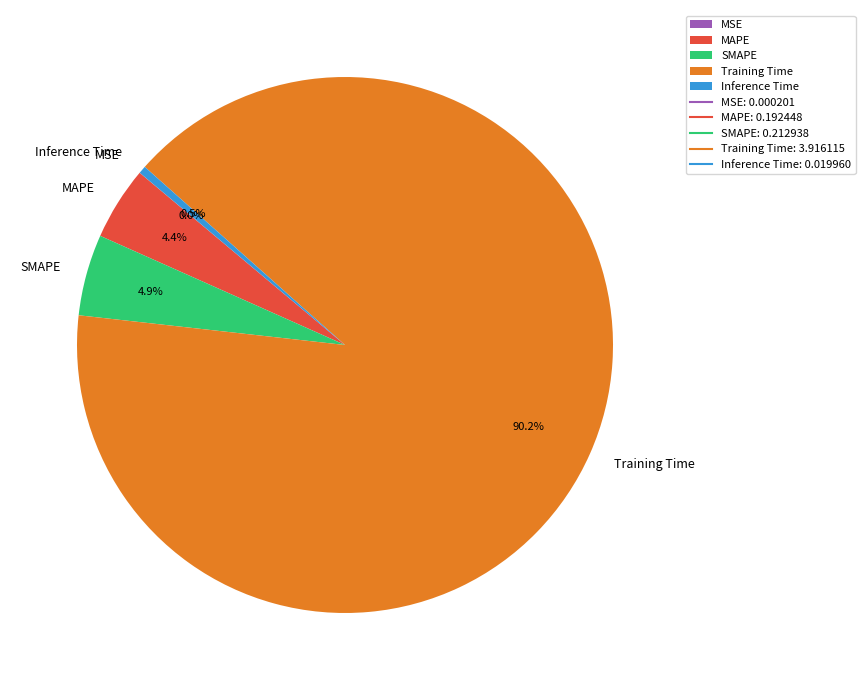

True or false: SMAPE accounts for 15% of the total.

False